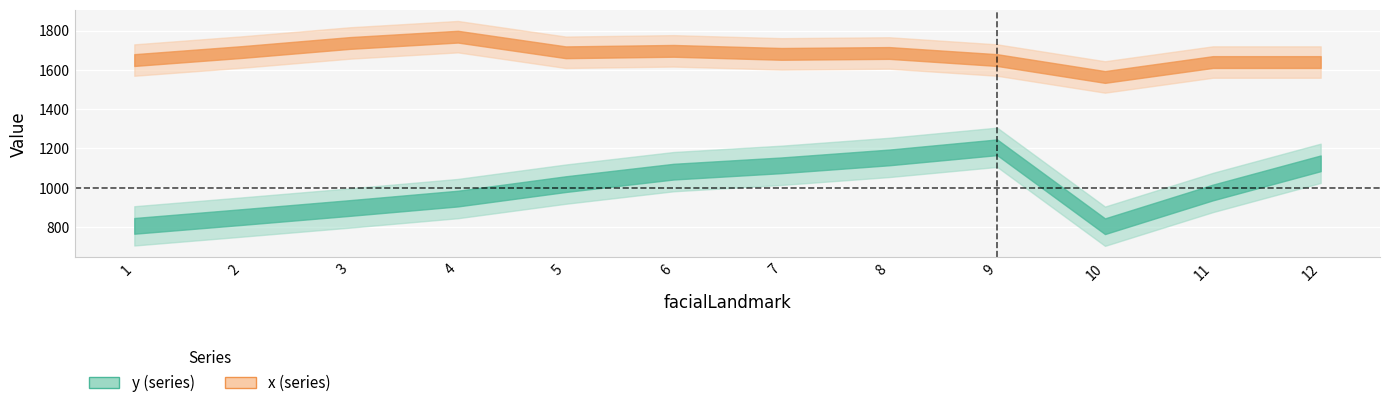

At which category does the chart reach its minimum across all series?

10